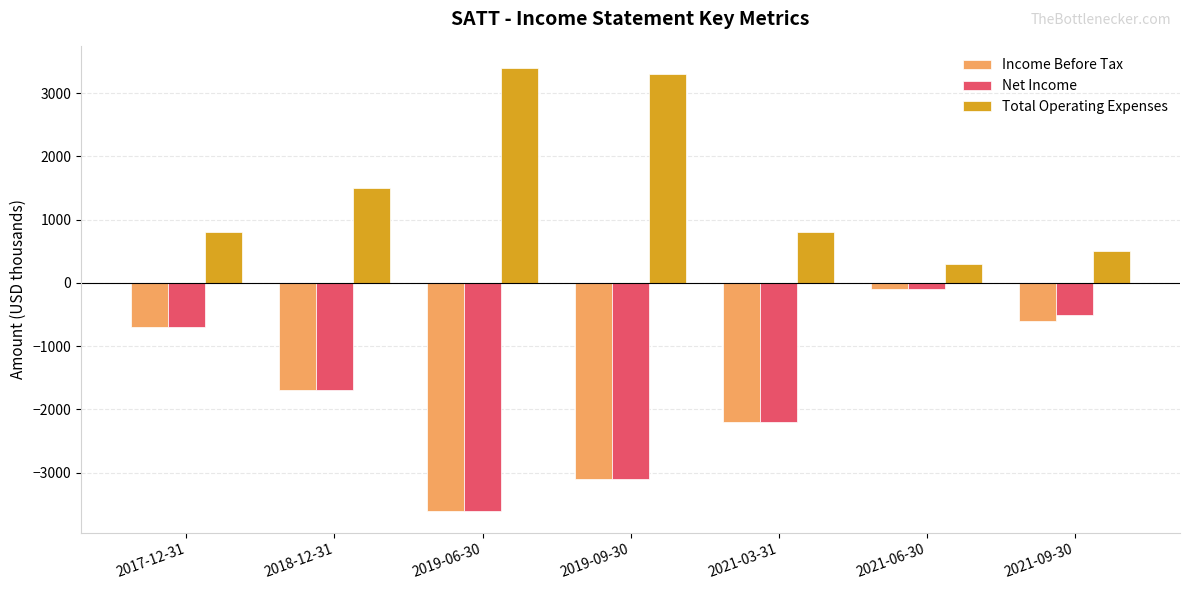

Reading right to left, what are all the values shown in this chart?

Income Before Tax: -600	-100	-2200	-3100	-3600	-1700	-700
Net Income: -500	-100	-2200	-3100	-3600	-1700	-700
Total Operating Expenses: 500	300	800	3300	3400	1500	800